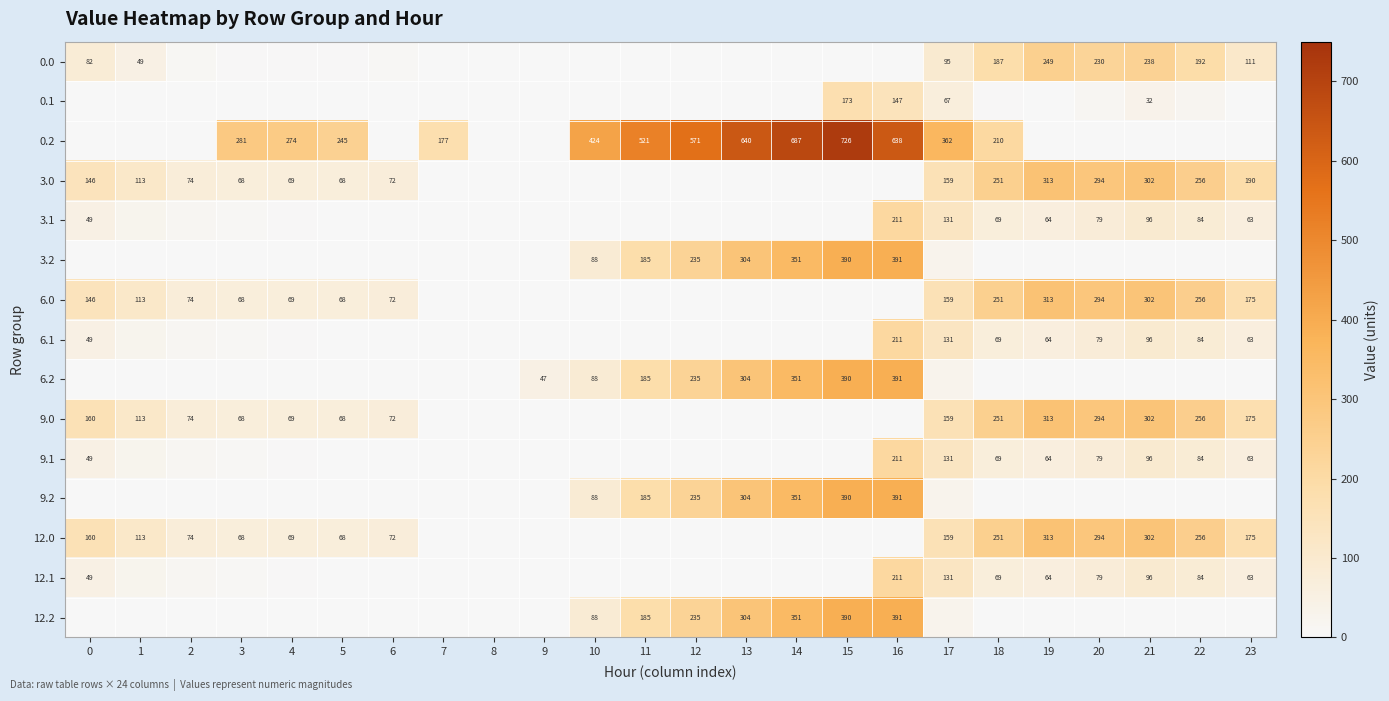

Which category has the highest value across all series?

15